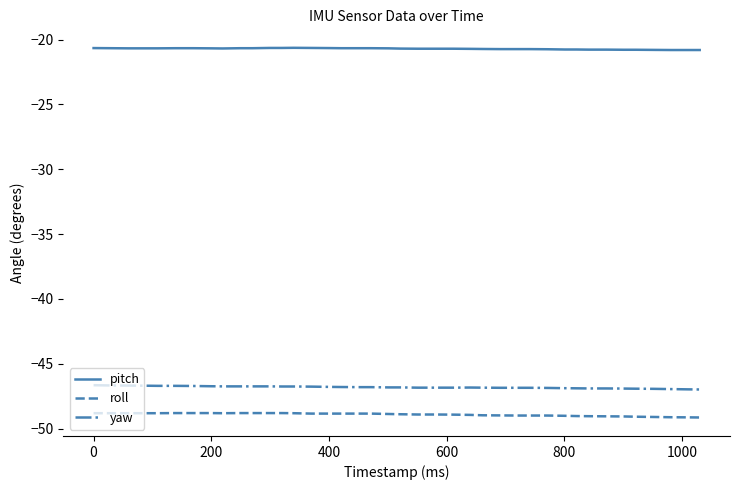

Which series has the largest total across all categories?

pitch